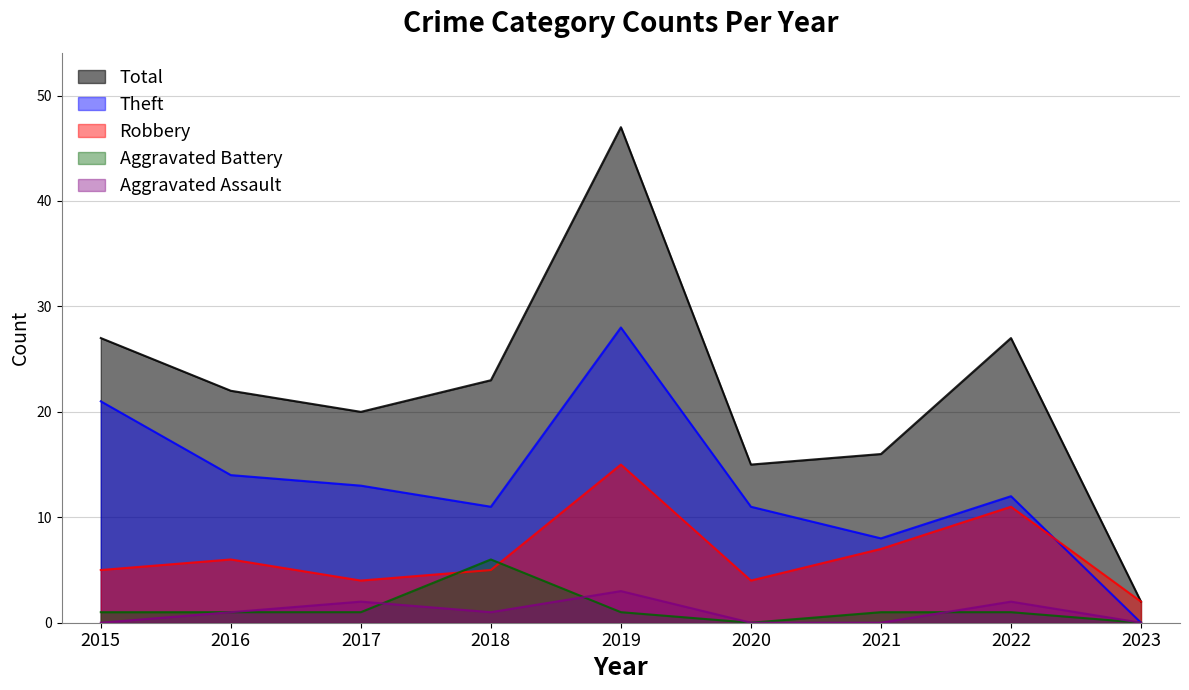

Does the chart have visible grid lines?

Yes